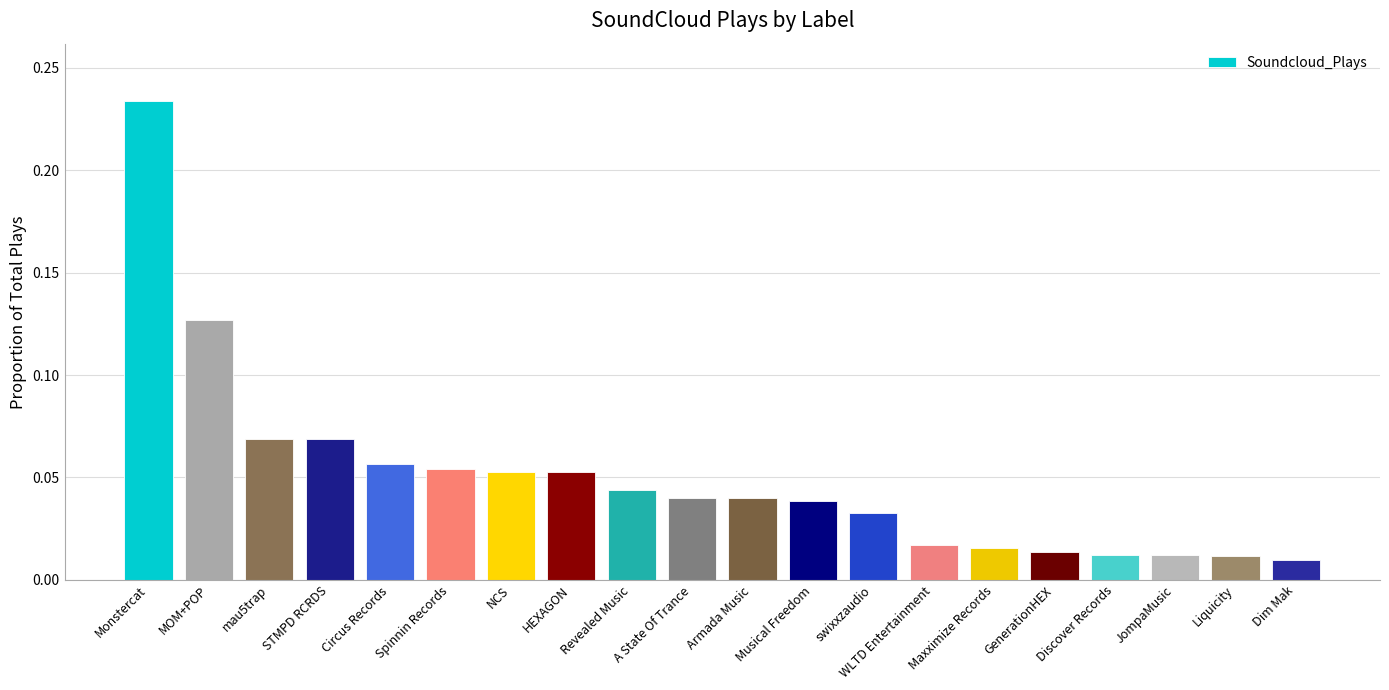

At which category does the chart reach its peak across all series?

Monstercat